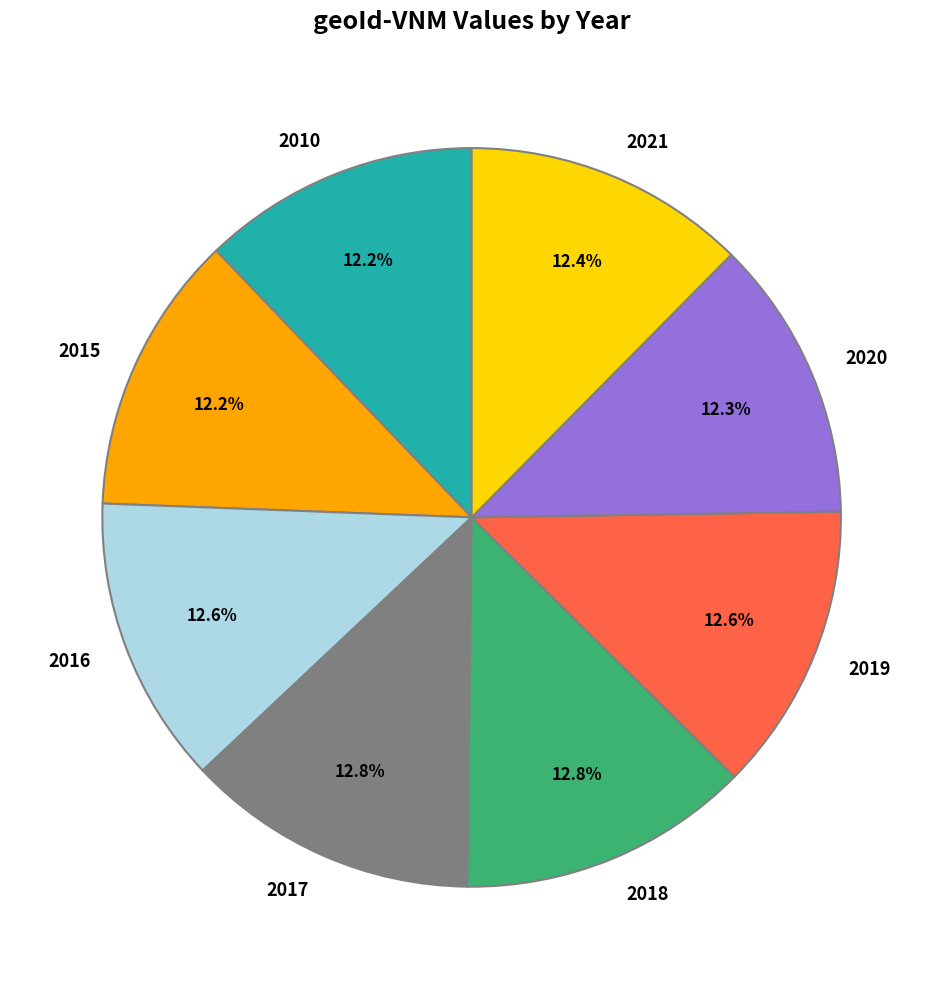

Is the sum of 2019 and 2020 greater than half?

No